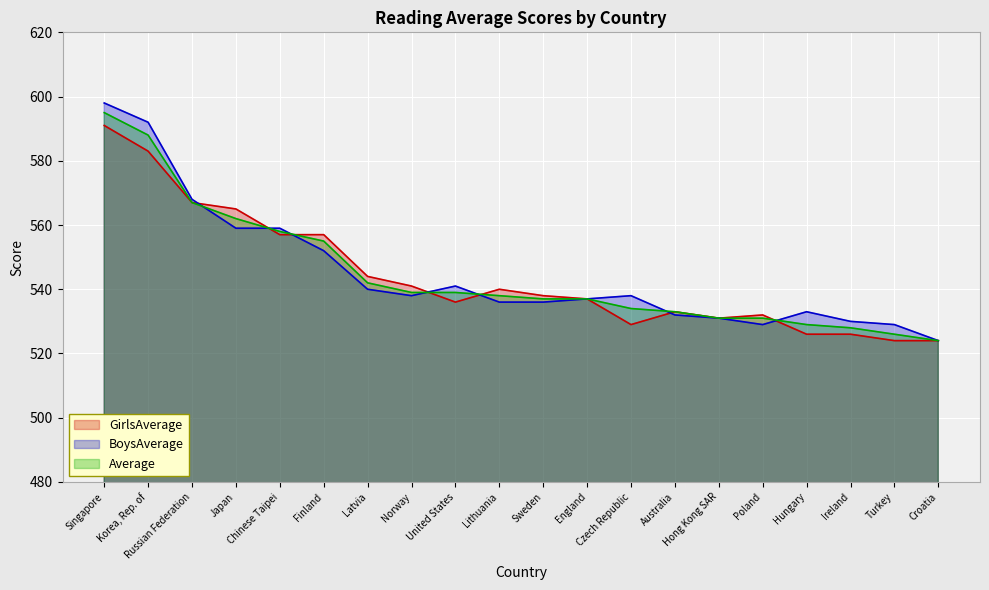

Reading left to right, list all the values displayed in this chart.

GirlsAverage: 591	583	567	565	557	557	544	541	536	540	538	537	529	533	531	532	526	526	524	524
BoysAverage: 598	592	568	559	559	552	540	538	541	536	536	537	538	532	531	529	533	530	529	524
Average: 595	588	567	562	558	555	542	539	539	538	537	537	534	533	531	531	529	528	526	524